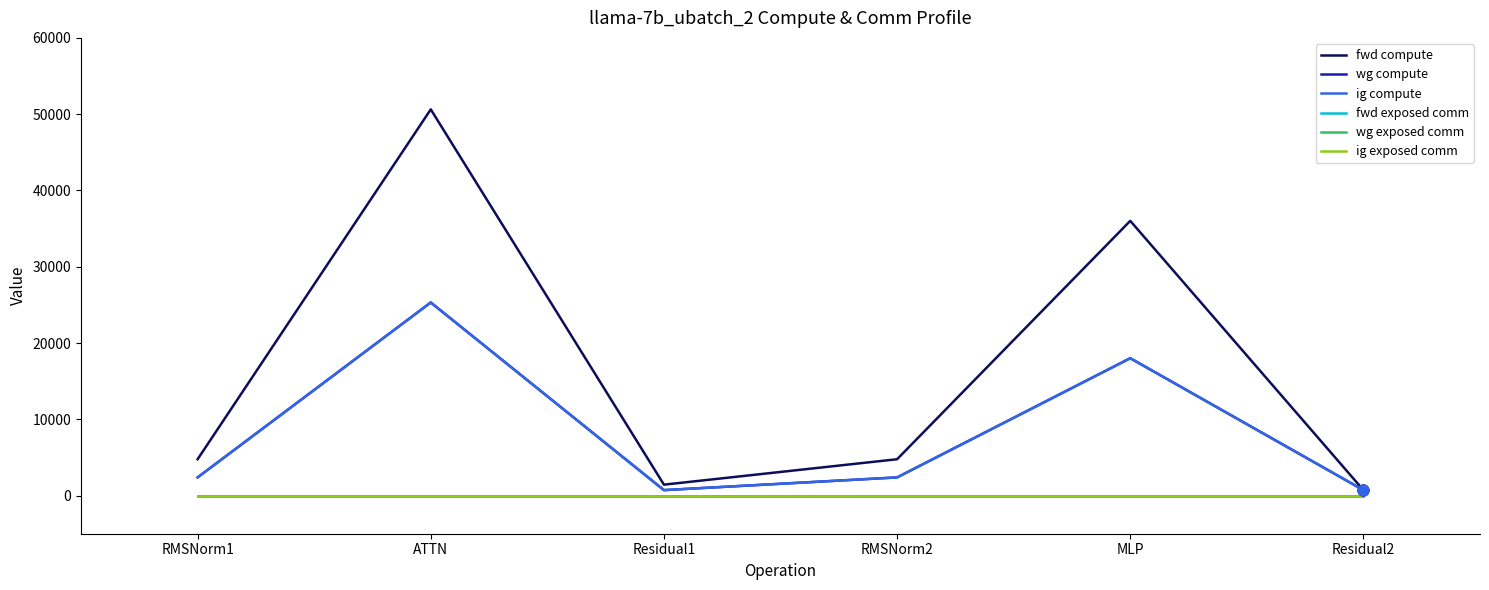

Is this an area chart (filled region under the line)?

No